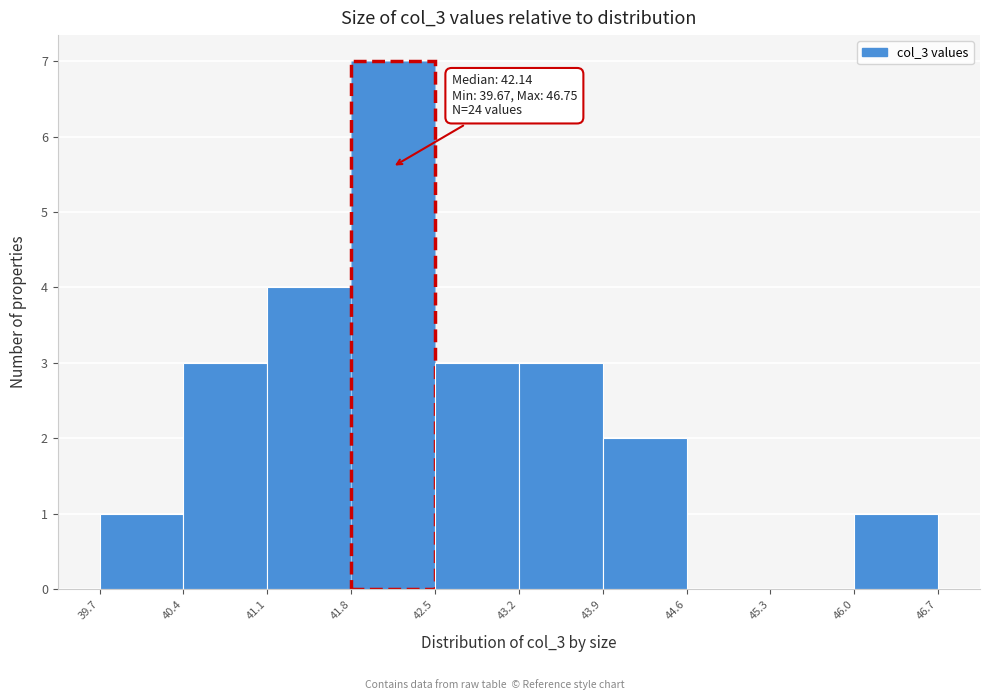

Over which range of the x-axis is the bar tallest?

41.8 to 42.5